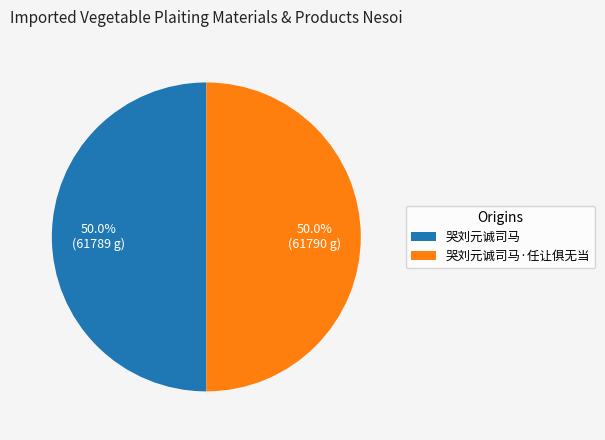

What percentage do 哭刘元诚司马·任让俱无当 and 哭刘元诚司马 together represent?

100.0%